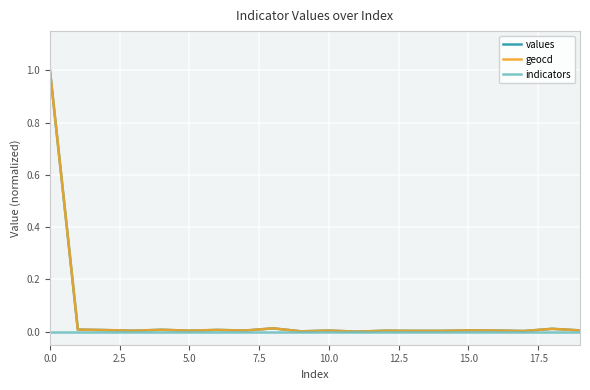

What is the average value of the values series?

0.1